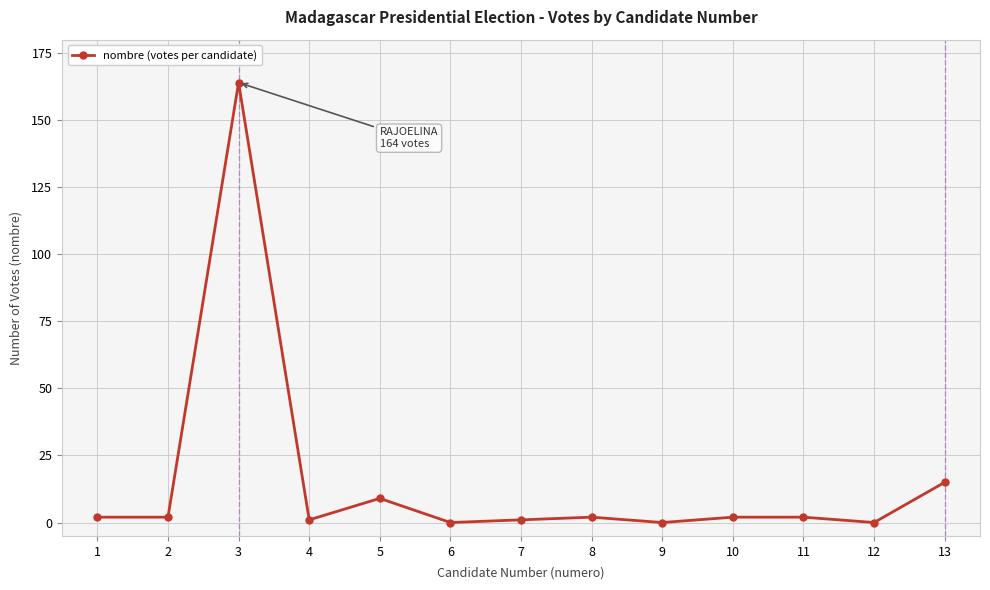

What is the greatest value displayed?

164